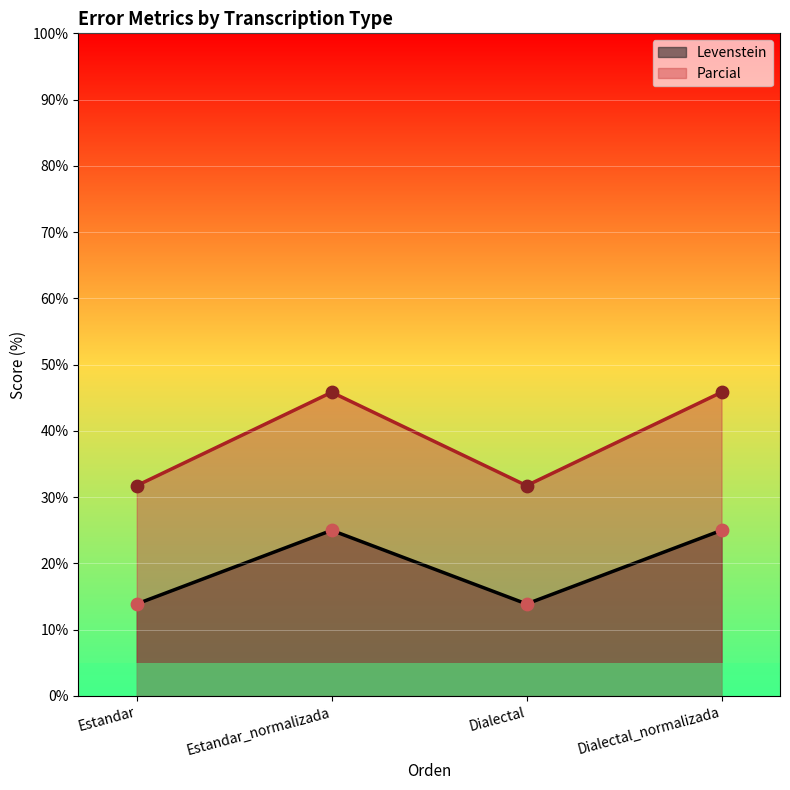

What are all the series names shown in the legend?

Levenstein, Parcial